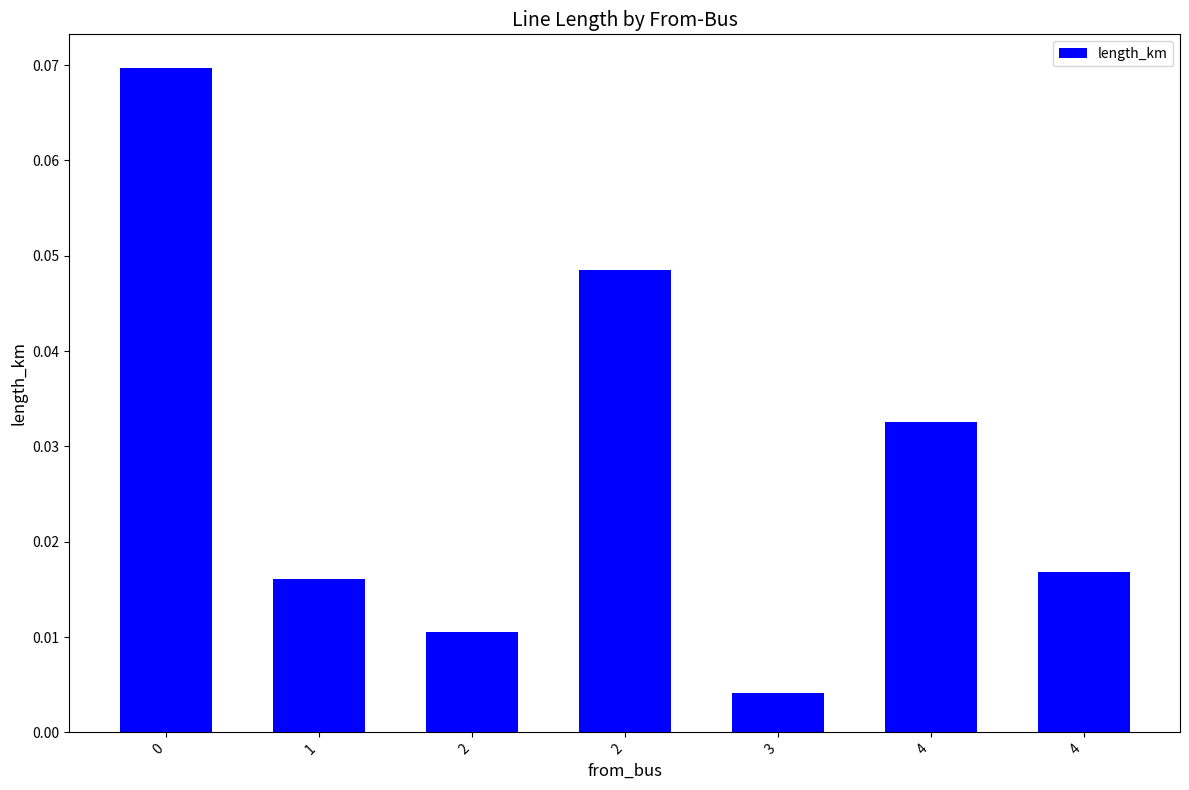

What is the sum of all values?

0.2